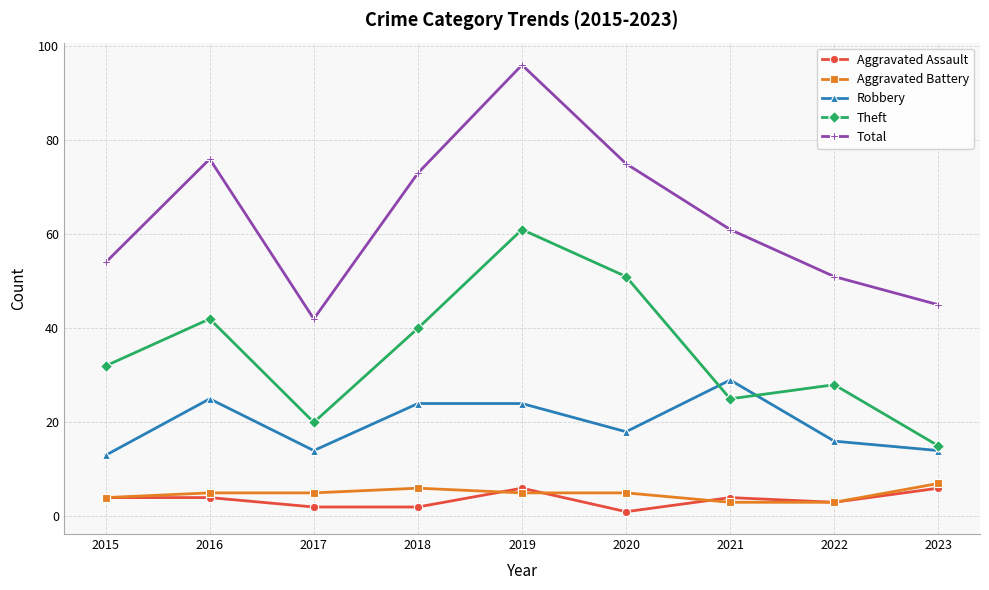

The value of Robbery at 2015 is 13. True or false?

True